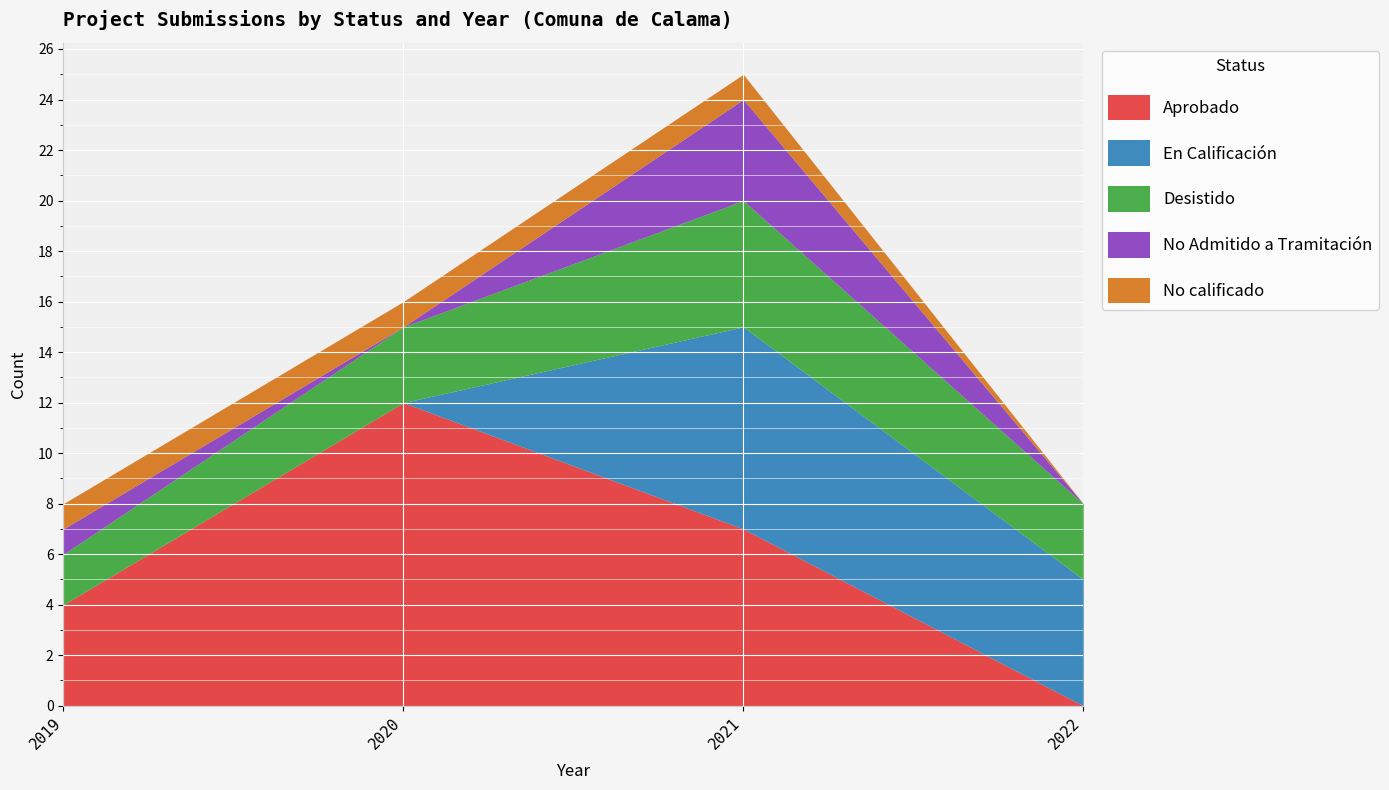

Where does the Desistido series first go above 3?

2021